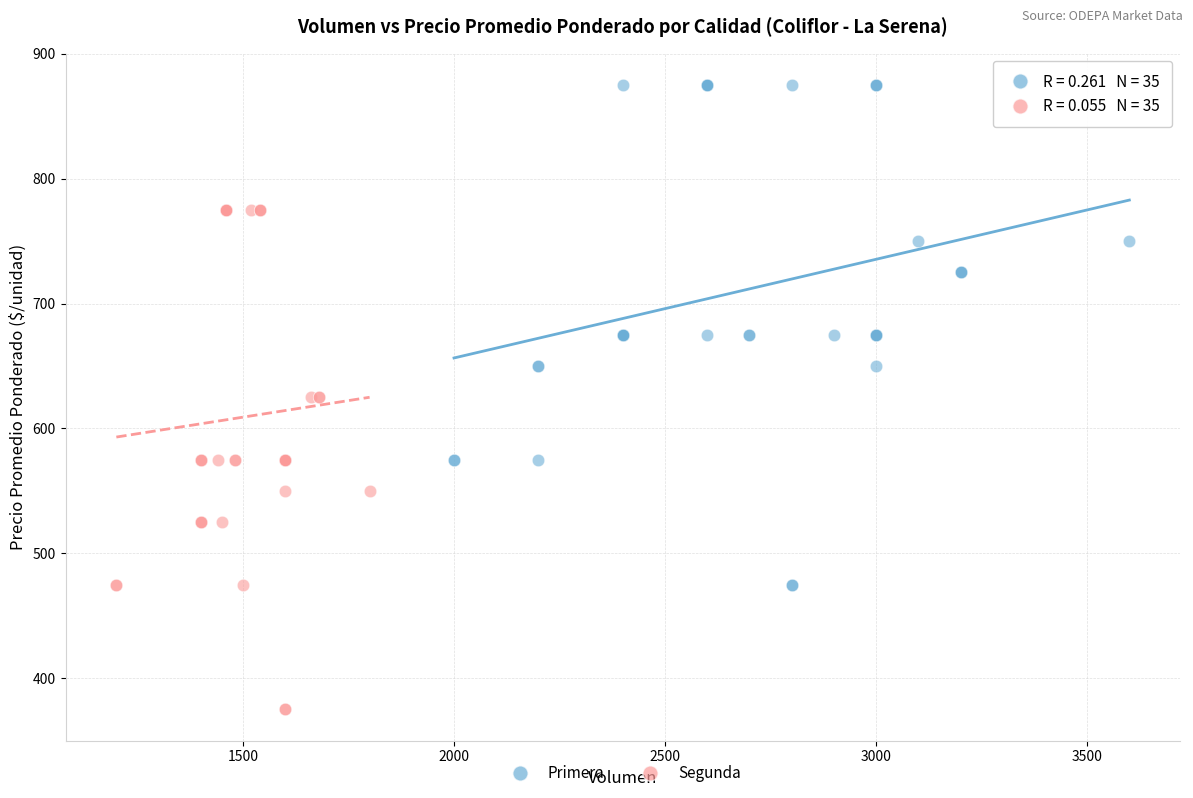

Which series contains the lowest Y value?

Segunda